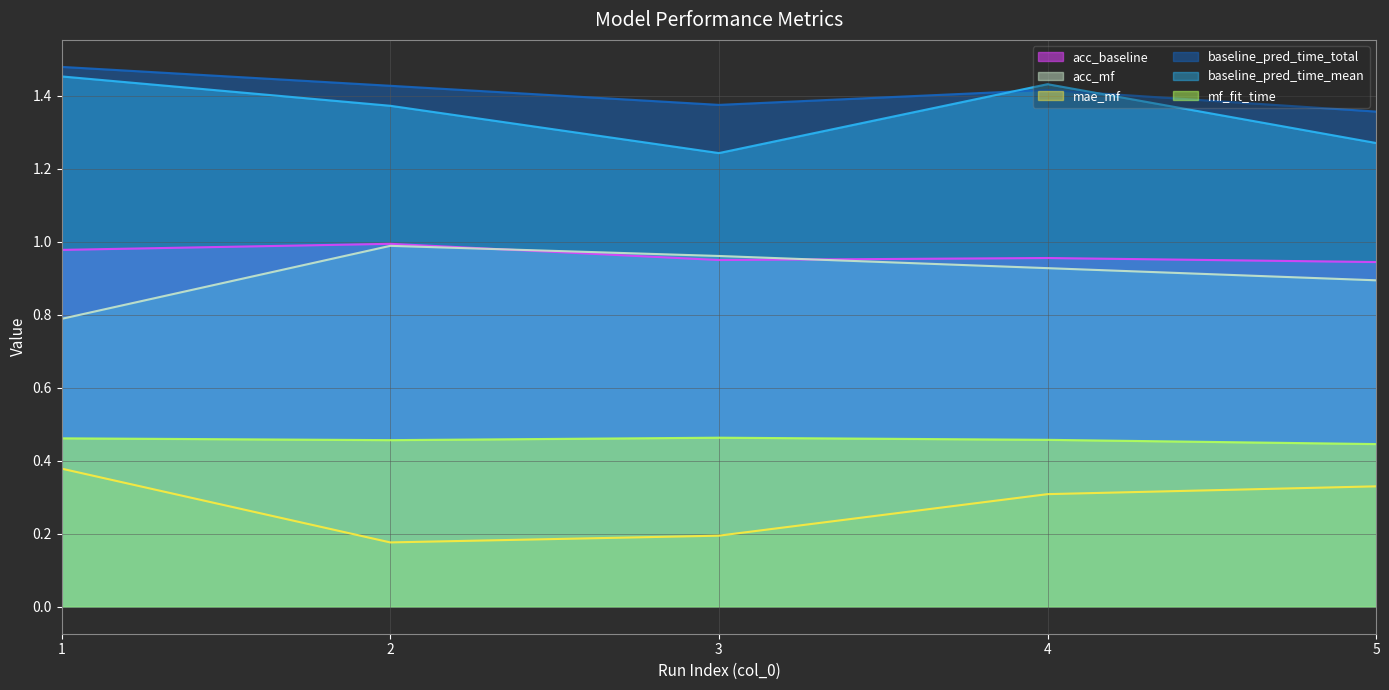

Rank the categories by acc_baseline value from lowest to highest.

5, 3, 4, 1, 2